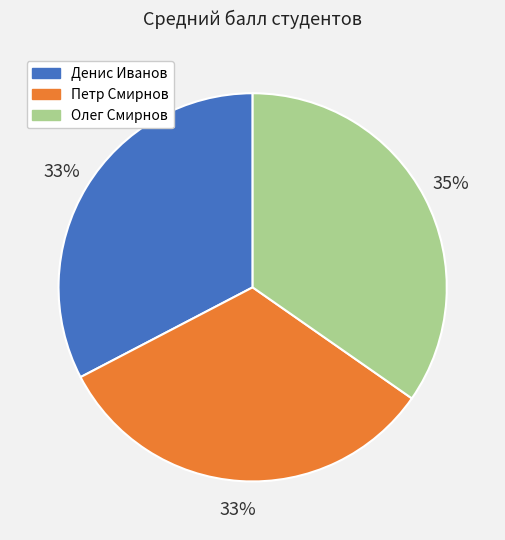

To the nearest percent, what is the difference between the largest and smallest slice percentages?

2%